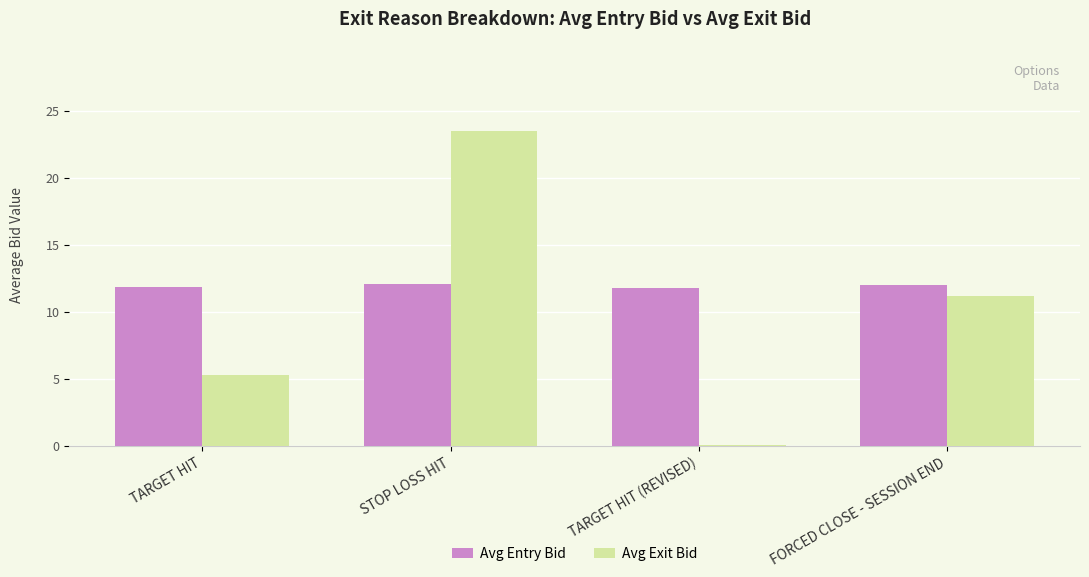

Is it true that Avg Exit Bid equals 11.2 at FORCED CLOSE - SESSION END?

True